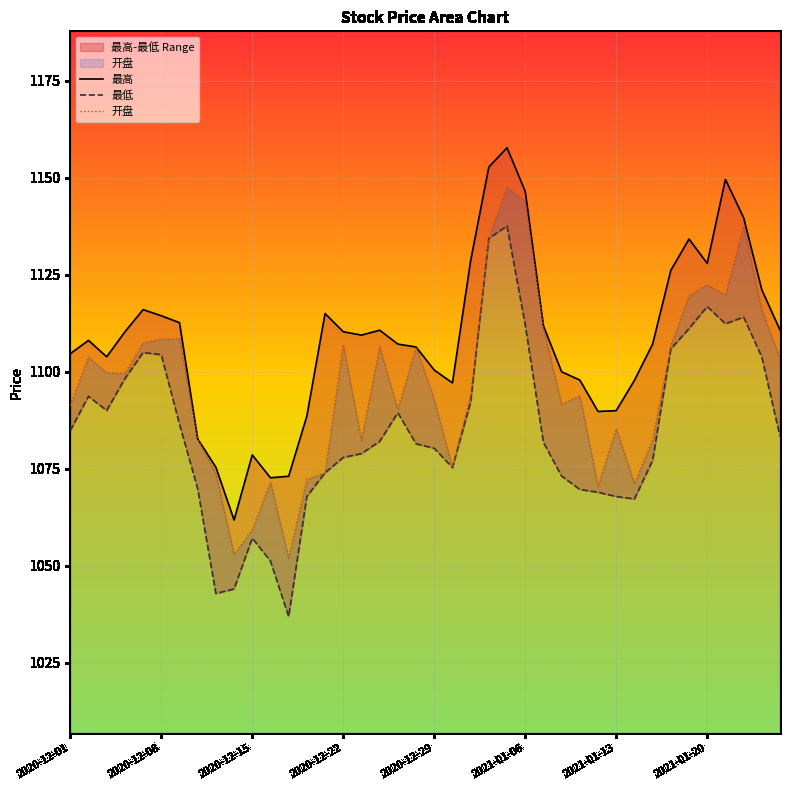

Between 2020-12-15 and 2020-12-30, which series saw the biggest shift?

最高